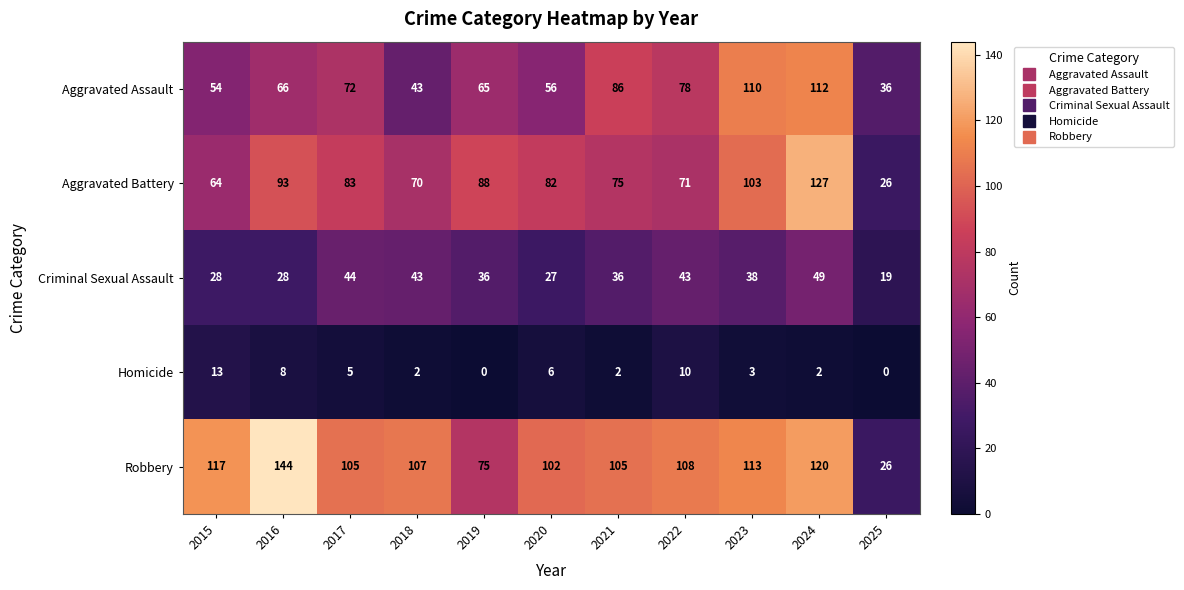

Which series has the largest total across all categories?

Robbery